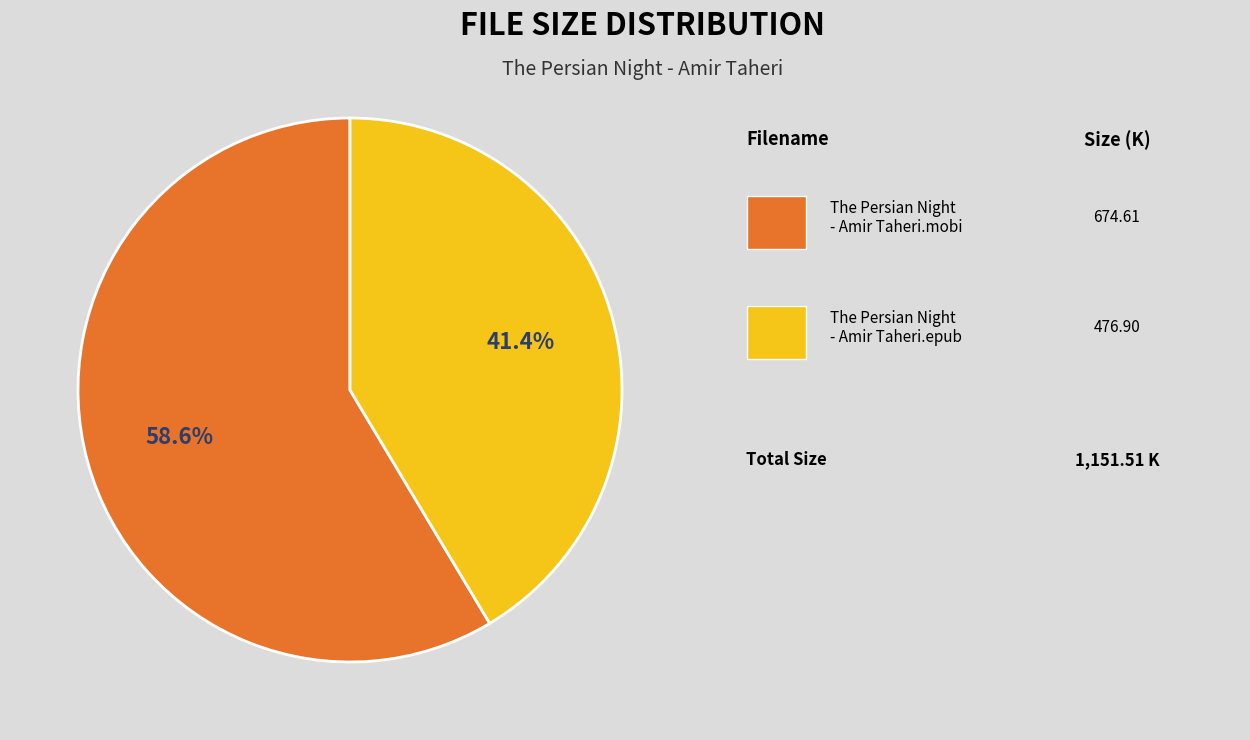

Does any single category account for the majority?

Yes